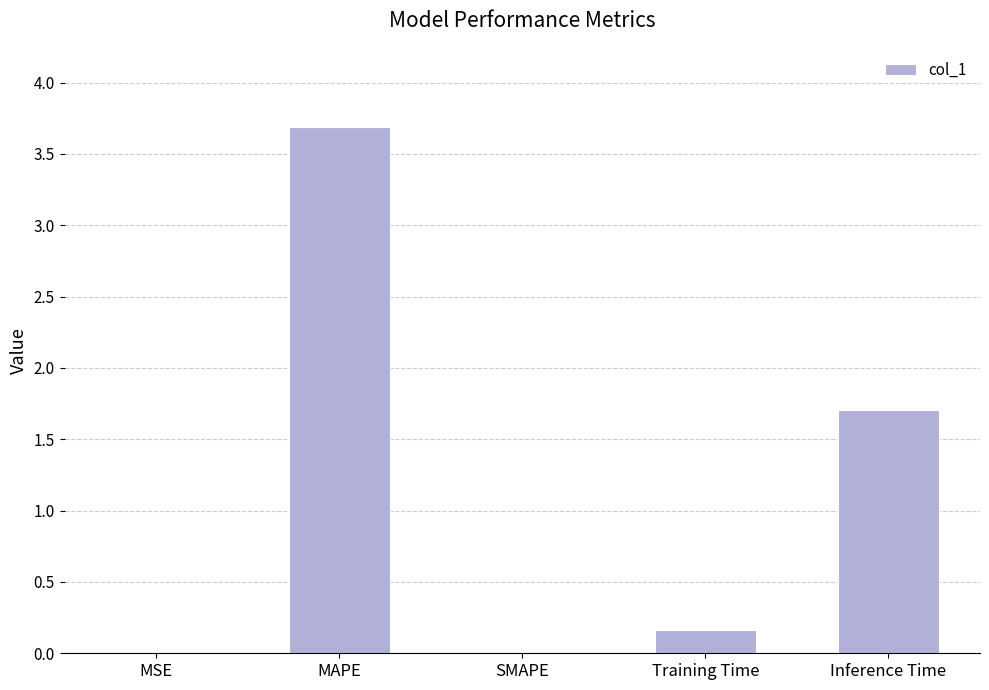

Which has a higher value, MAPE or Training Time?

MAPE